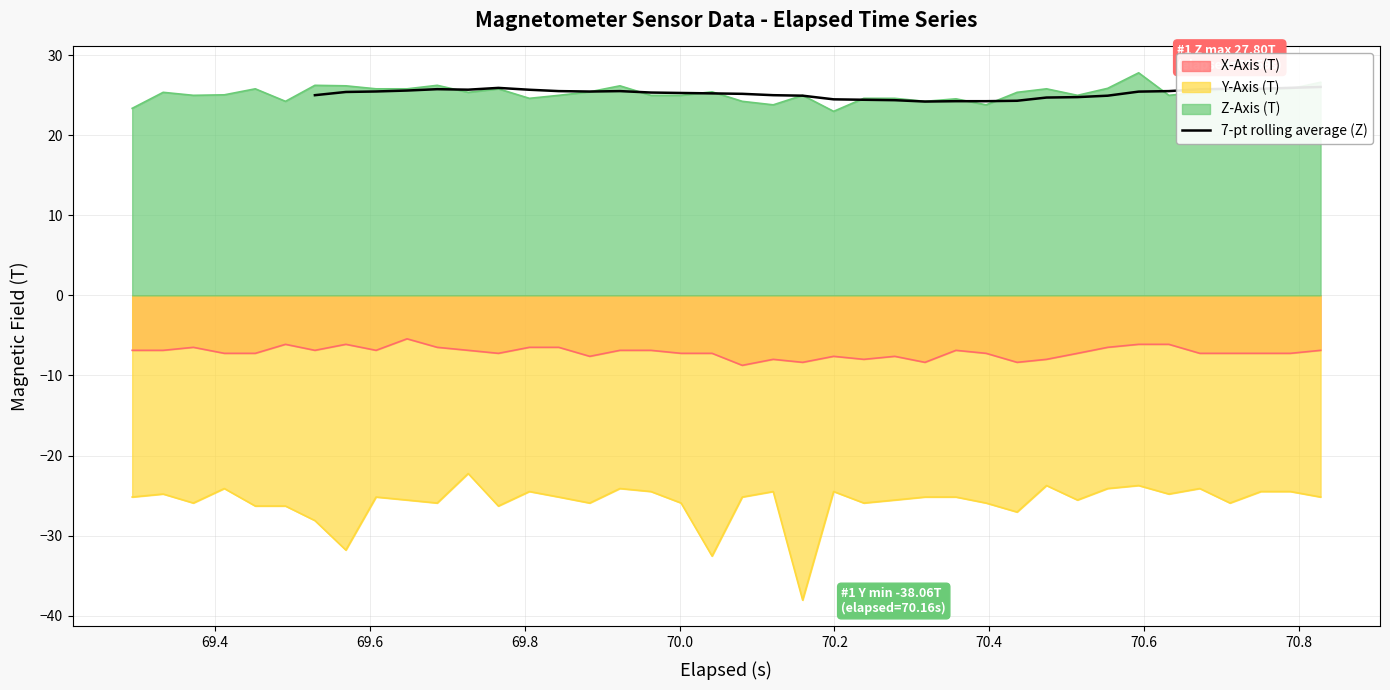

True or false: Z-Axis (T) and Y-Axis (T) cross at least once.

False